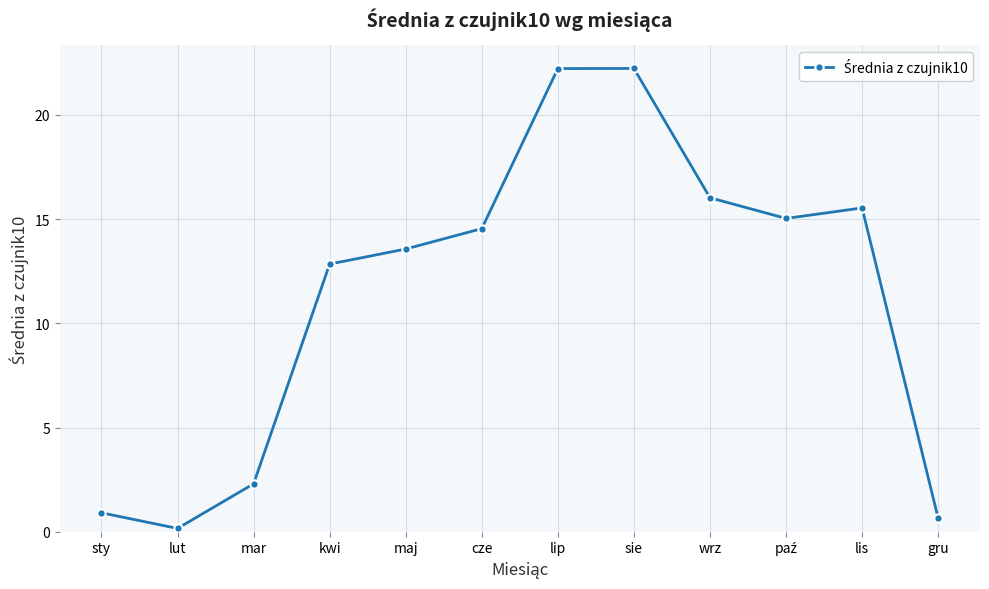

Which has a higher value, lut or lip?

lip